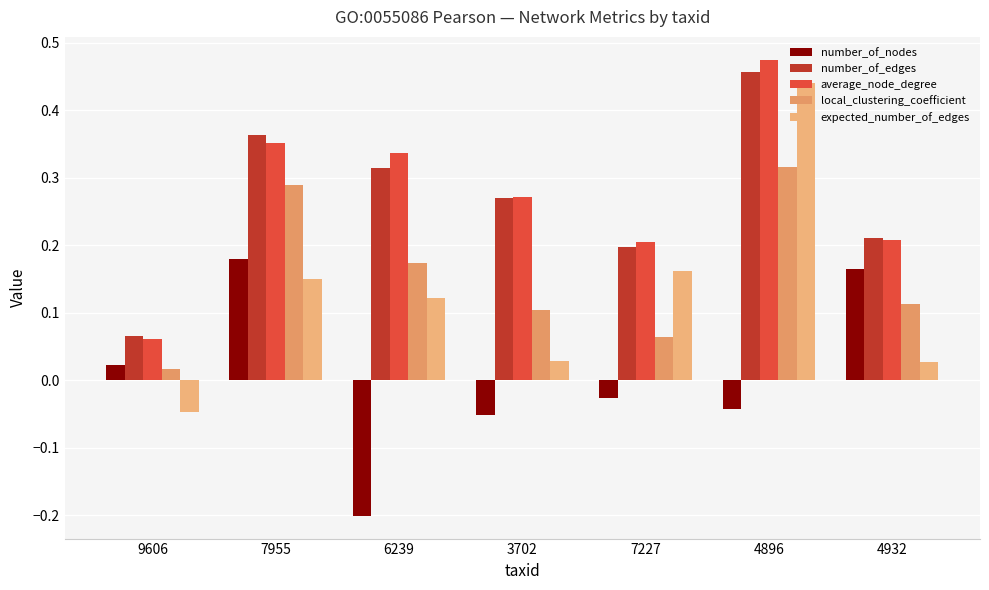

What is the average value of the expected_number_of_edges series?

0.1